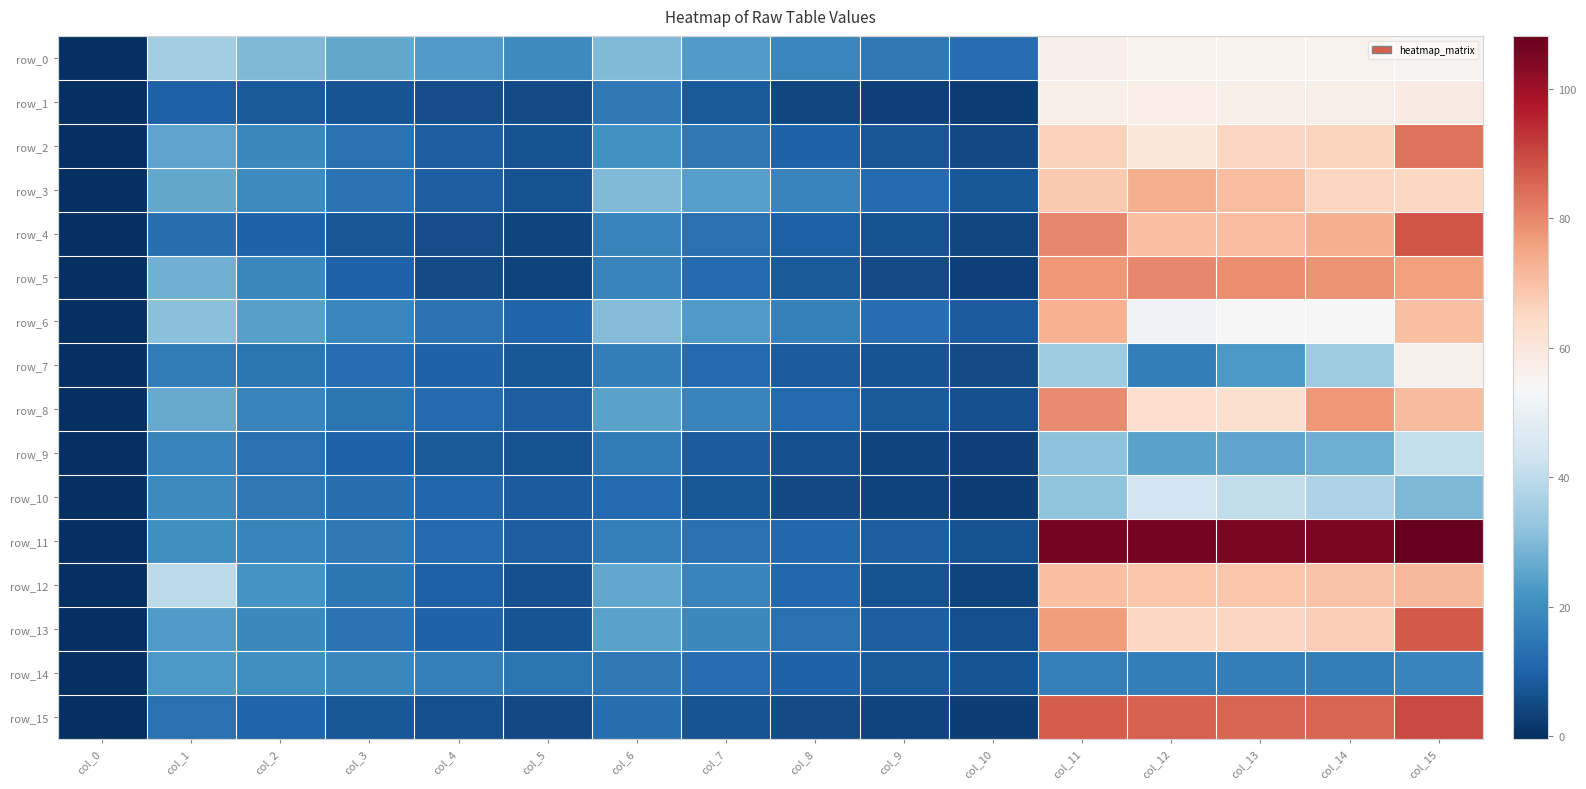

True or false: row_9 has a value of -0.3 at col_0.

True